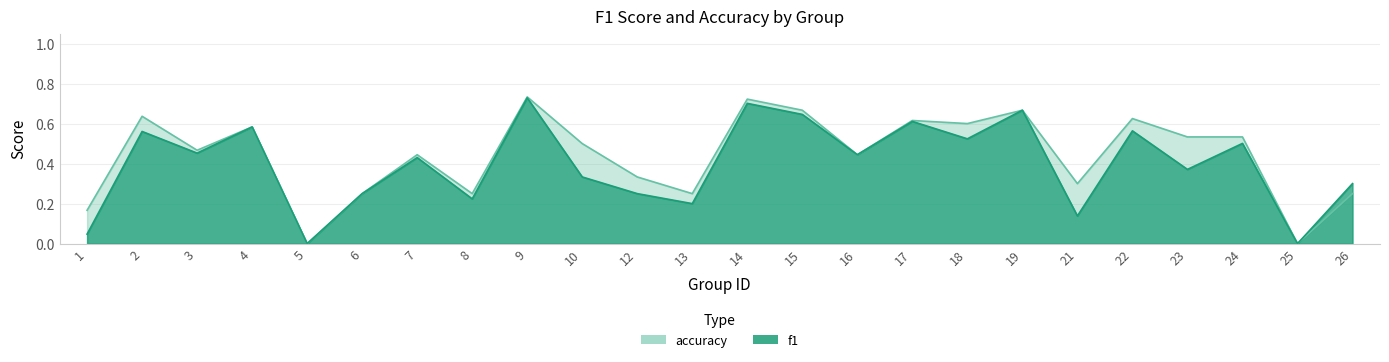

What is the value of the f1 point at the 3rd from the left?

0.5